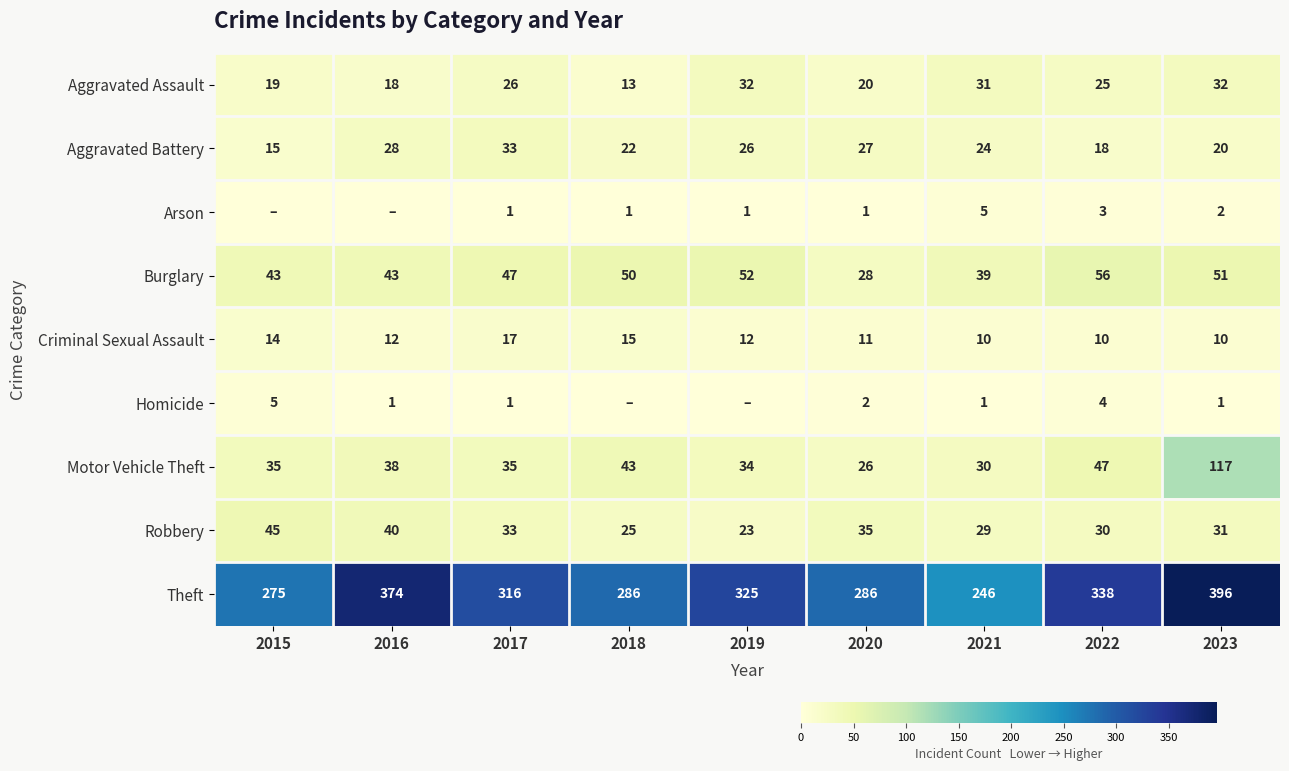

Which series changed the most between 2017 and 2022?

Theft